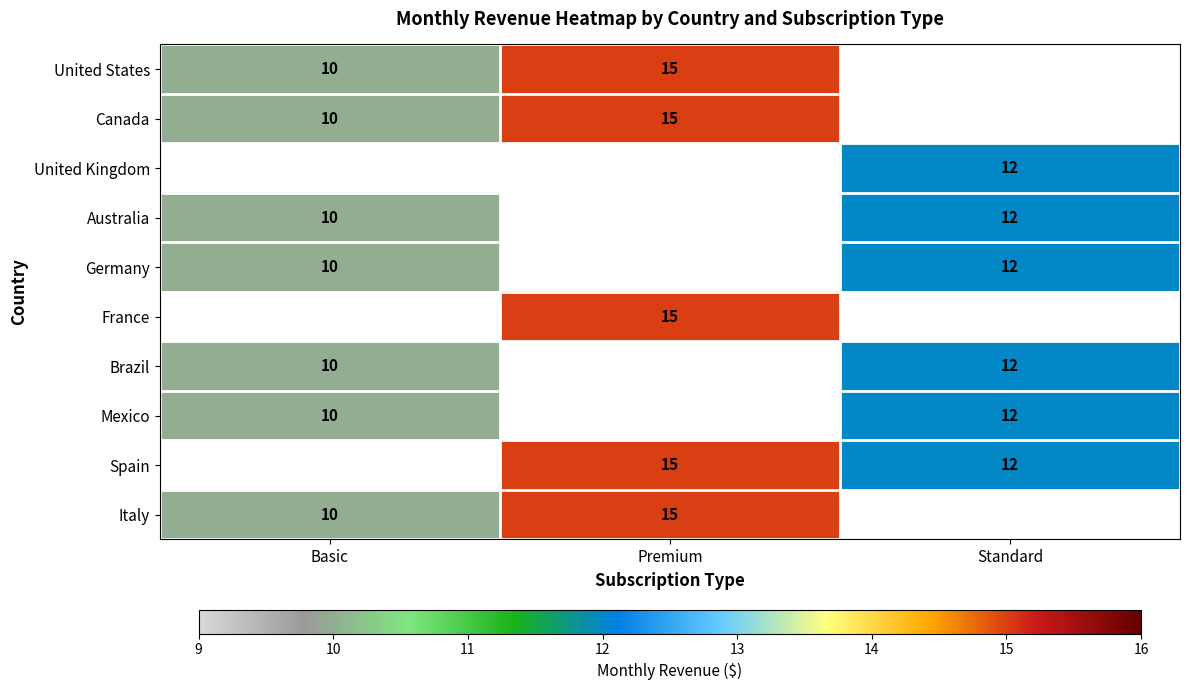

At how many categories does at least one series exceed 10?

2